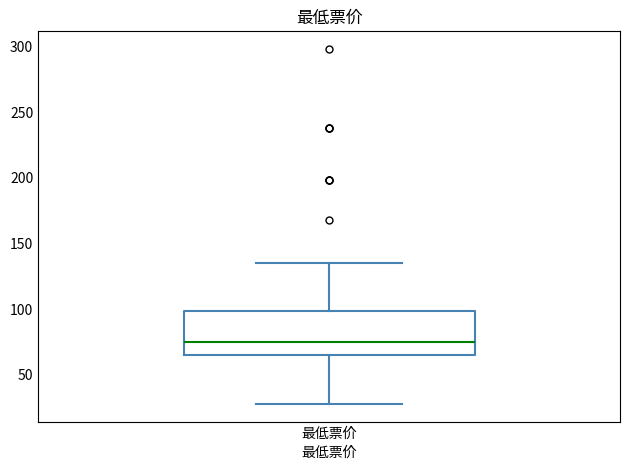

Read this box plot against the y-axis: the position of the median line, the range covered by the box, and the ends of both whiskers. The values are not printed on the chart, so give them approximately, as read against the axis.

median 75, box 65 to 100, whiskers 30 to 135